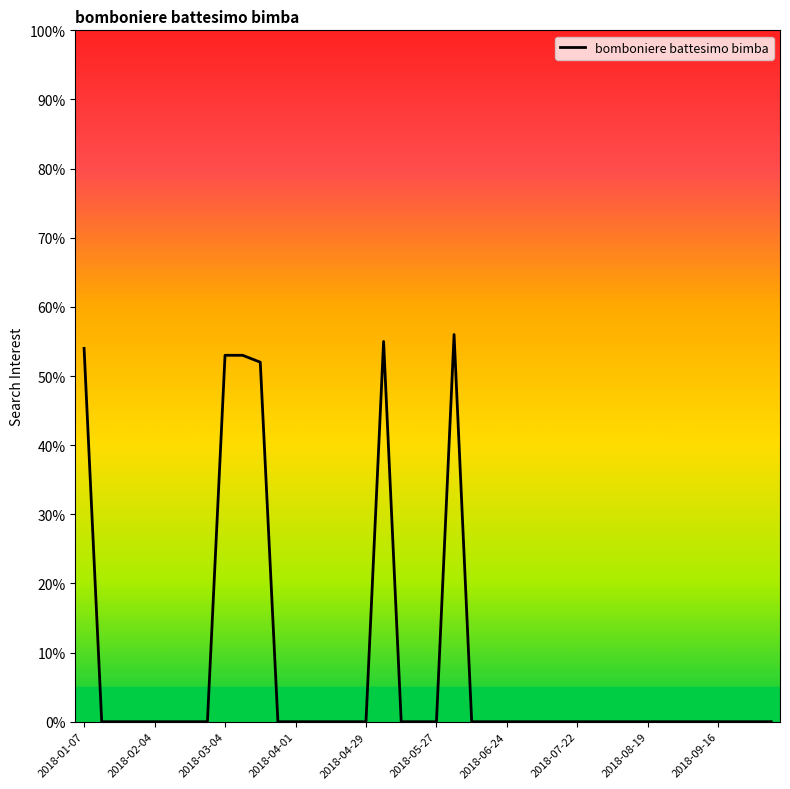

What is the greatest value displayed?

56